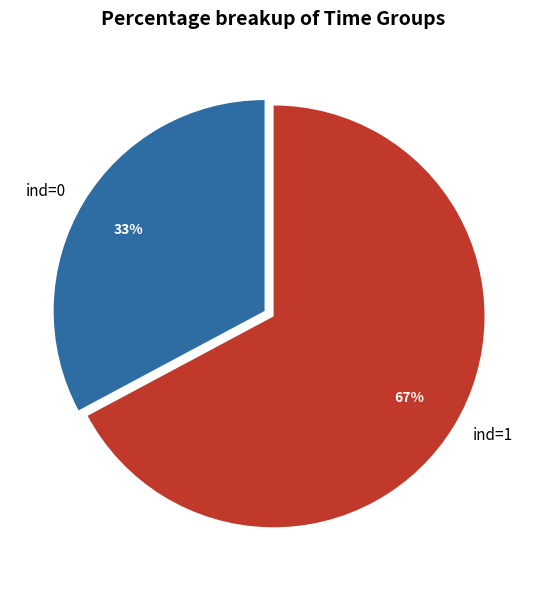

Between ind=0 and ind=1, which is larger?

ind=1